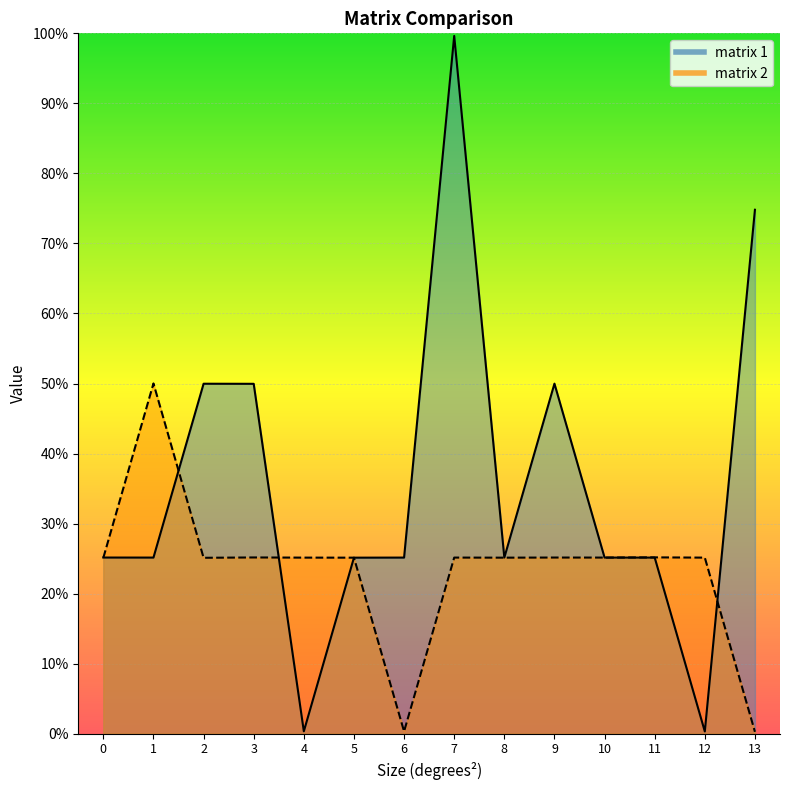

After their last crossing, which series has the higher values: matrix 2 or matrix 1?

matrix 1